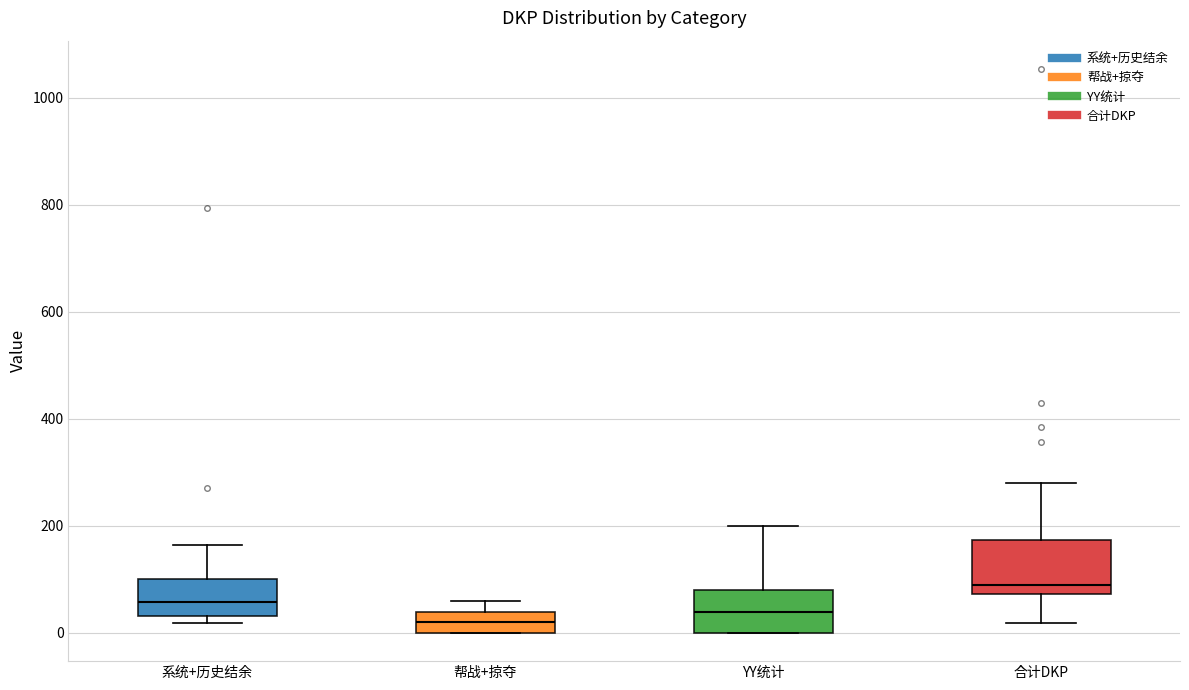

Which box's median line is the lowest?

帮战+掠夺